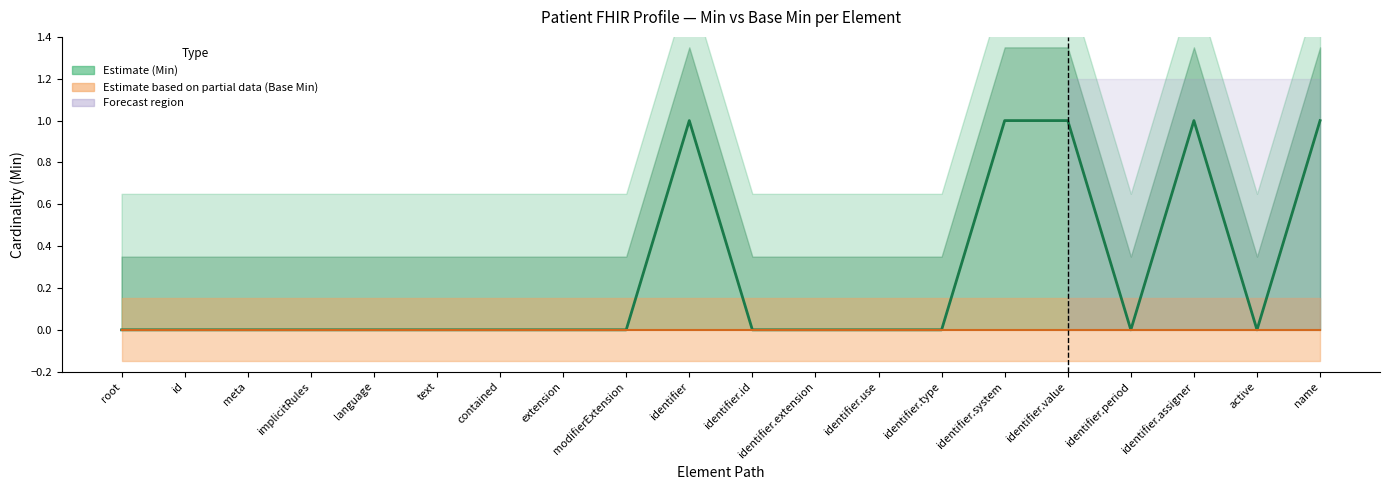

True or false: Base Min (central) and Min (central) cross at least once.

False